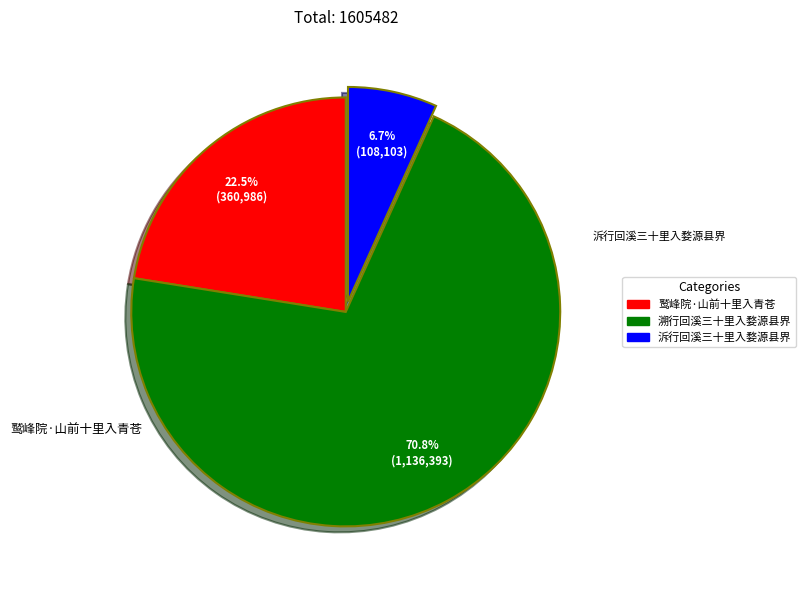

What is the change in value from 鹫峰院·山前十里入青苍 to 溯行回溪三十里入婺源县界?

+775407